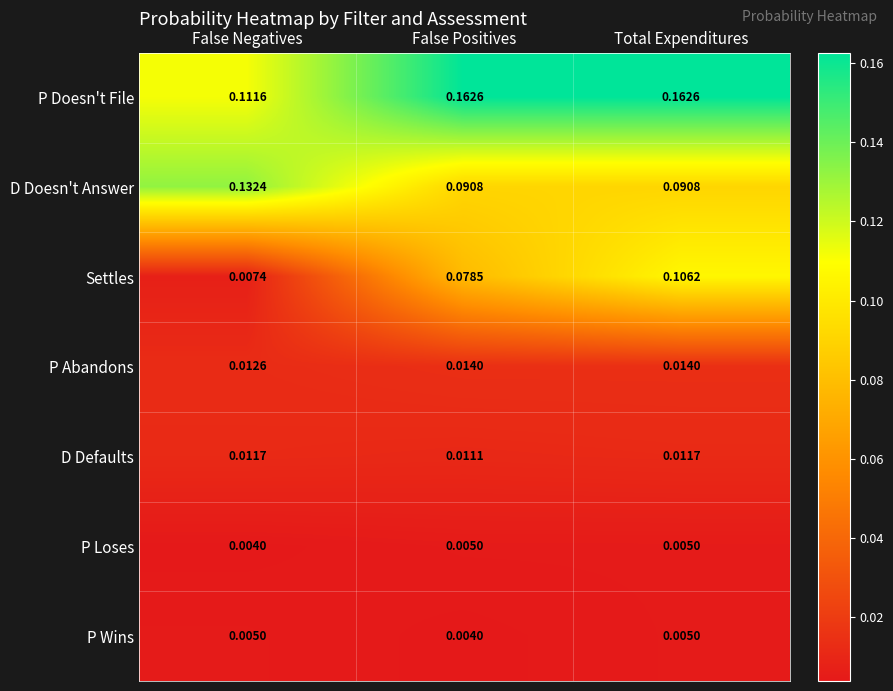

Rank the series at False Negatives from highest to lowest value.

D Doesn't Answer, P Doesn't File, P Abandons, D Defaults, Settles, P Wins, P Loses